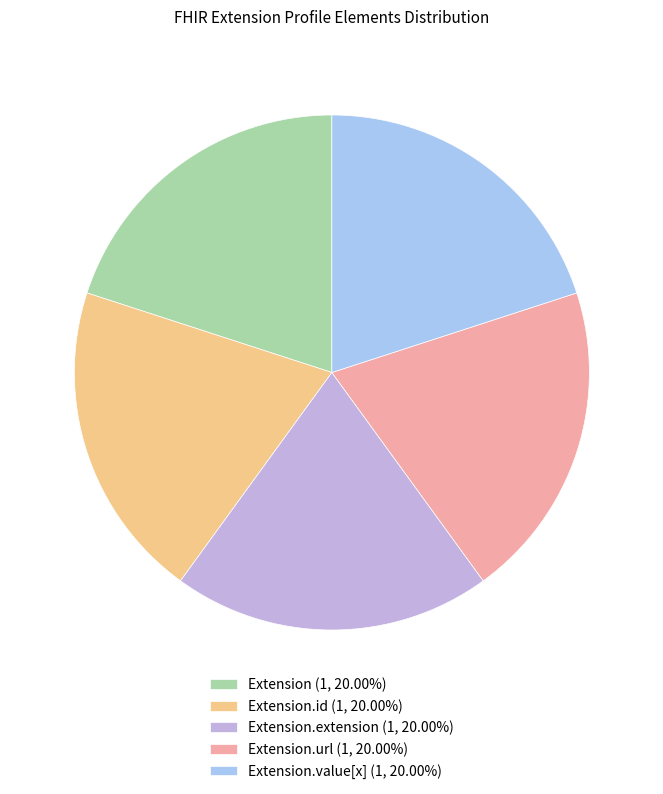

Combined, do Extension.url (1, 20.00%) and Extension.extension (1, 20.00%) account for over 50%?

No